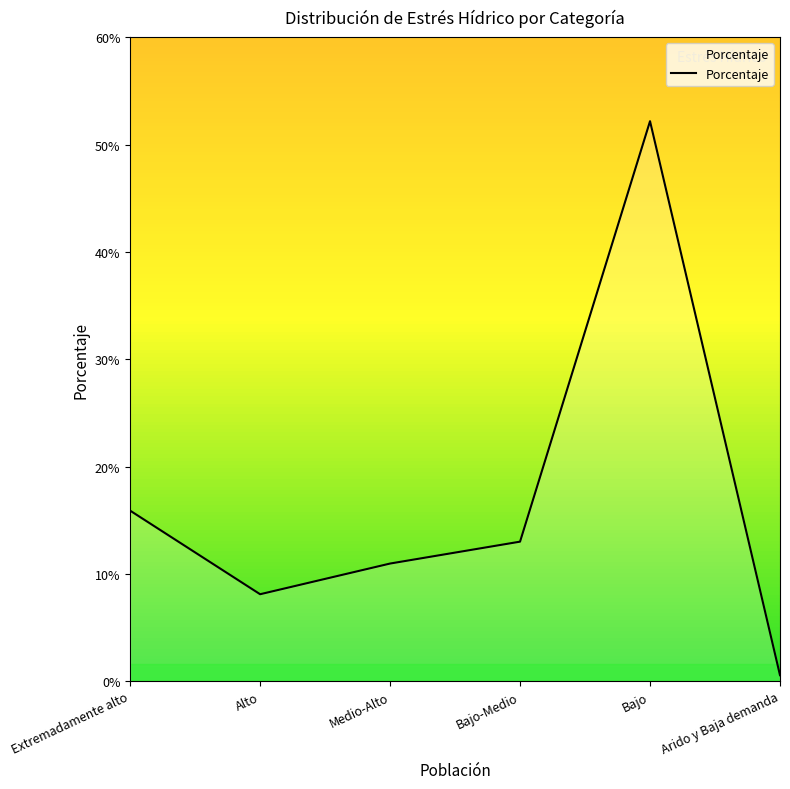

Reading left to right, transcribe all the data shown in this chart.

0.2	0.1	0.1	0.1	0.5	0.0